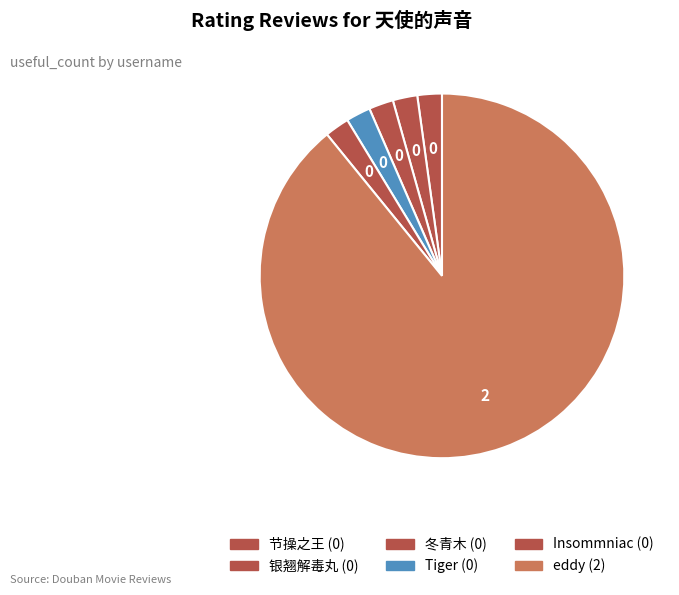

Which category accounts for the majority?

eddy